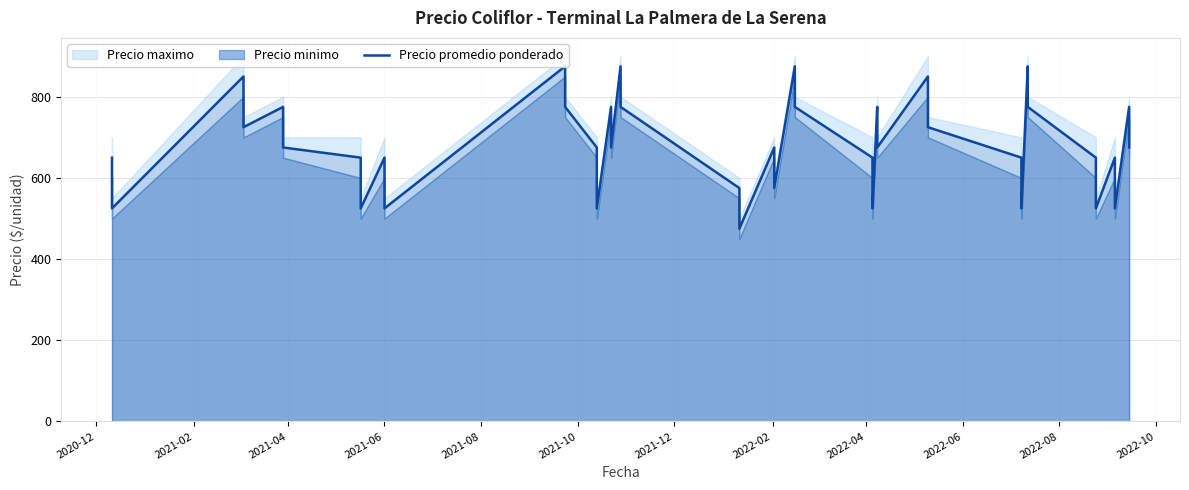

At which label is the value closest to 675?

2021-10